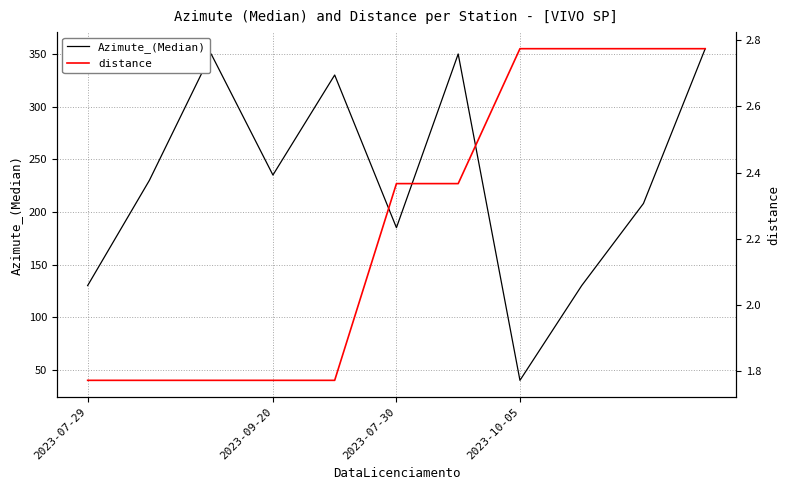

What is the label of the 2nd point from the right?

9